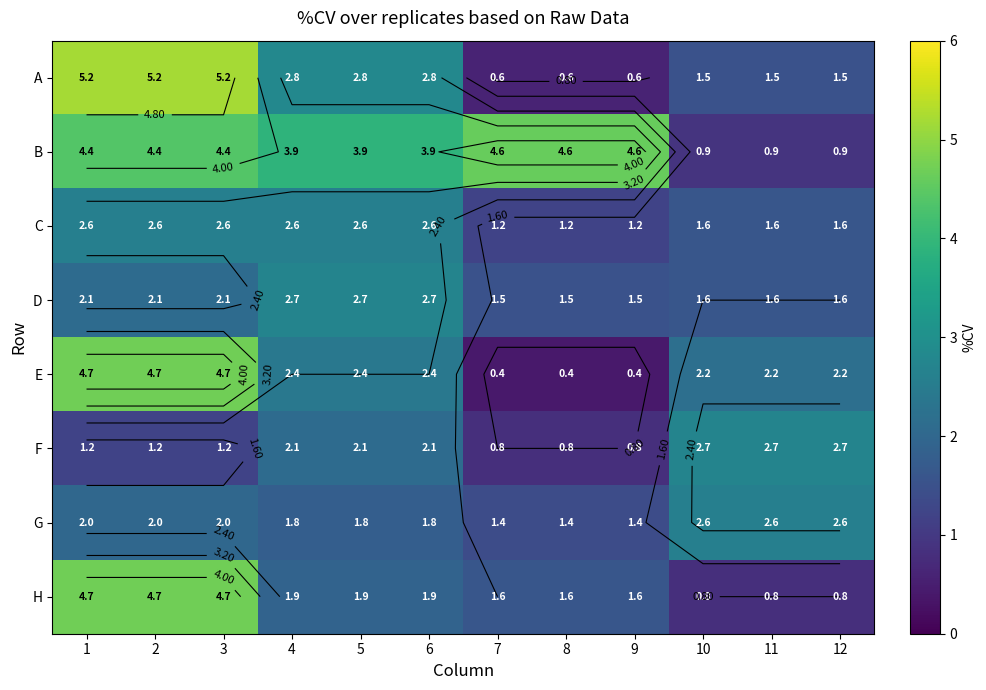

At which category does the chart reach its minimum across all series?

7